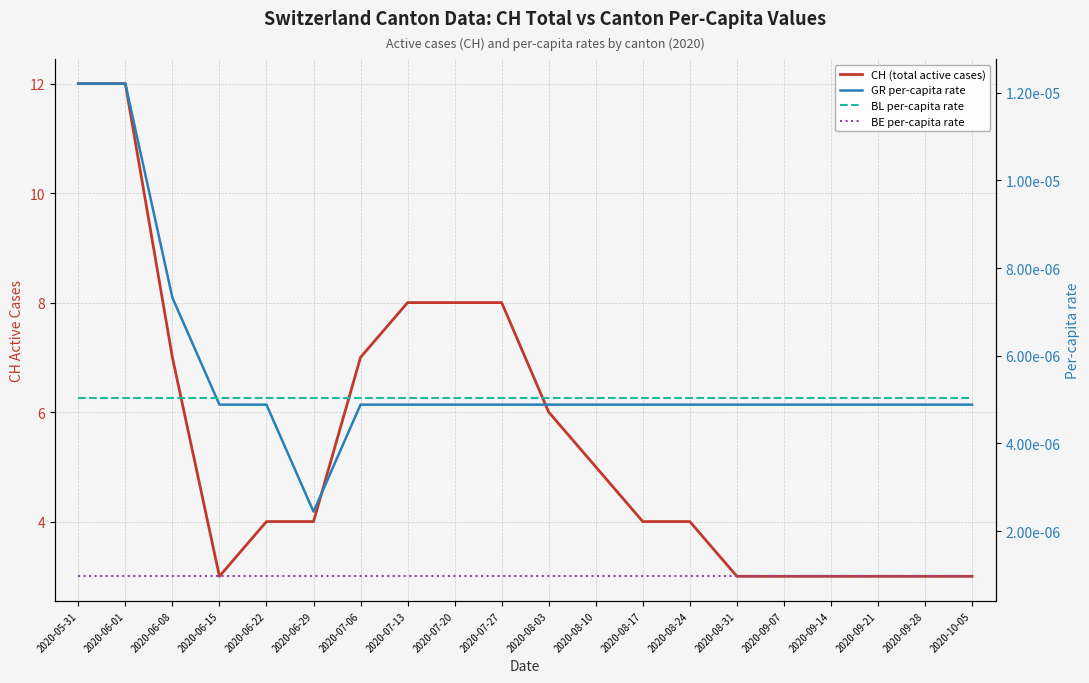

True or false: CH (total active cases) has a value of 3.0 at 2020-08-10.

False